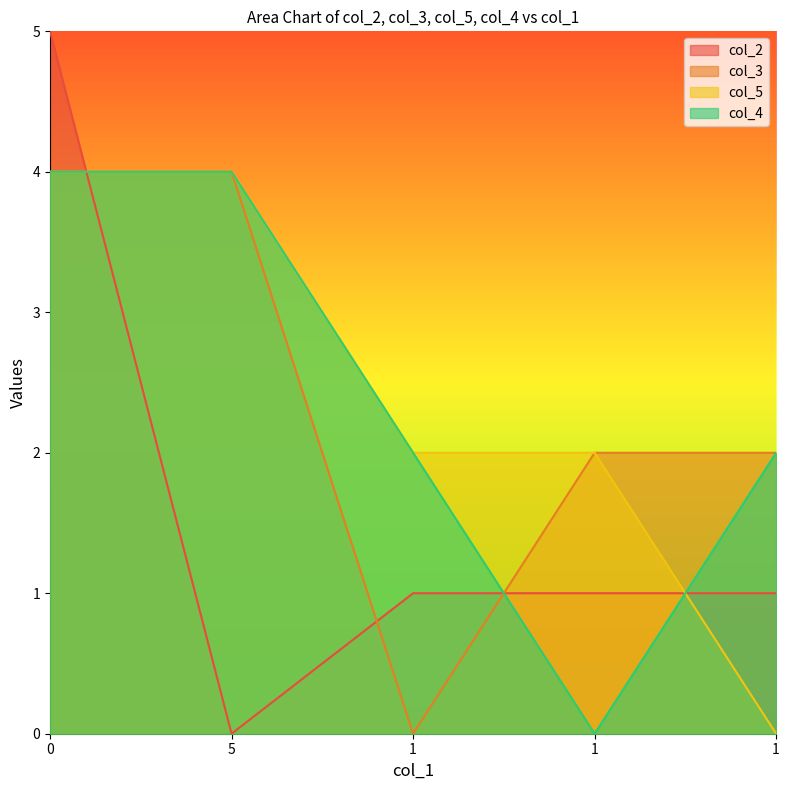

How many values in the col_4 series exceed 2?

2